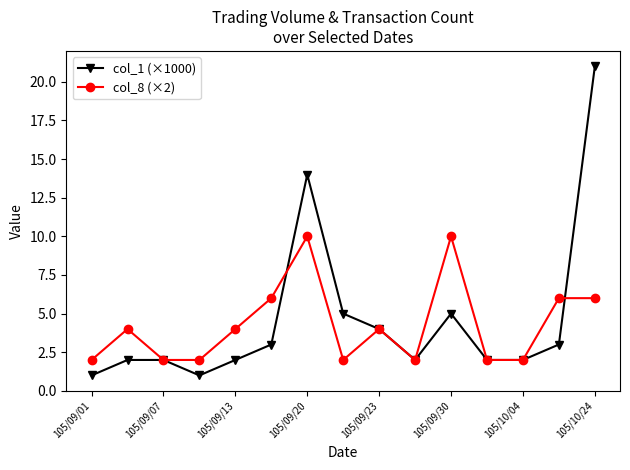

Does the chart have visible grid lines?

No